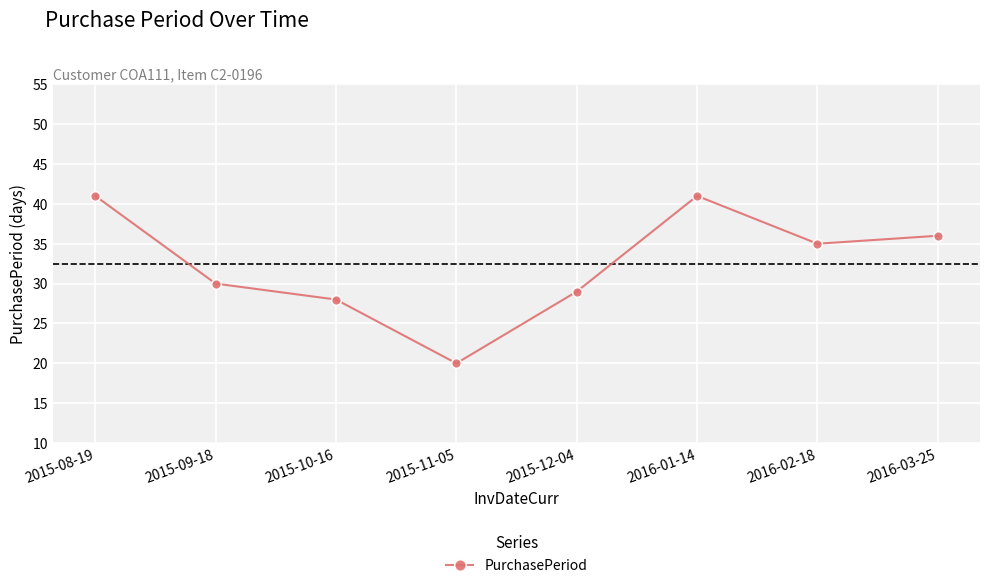

Where does the data first go above 35?

2015-08-19